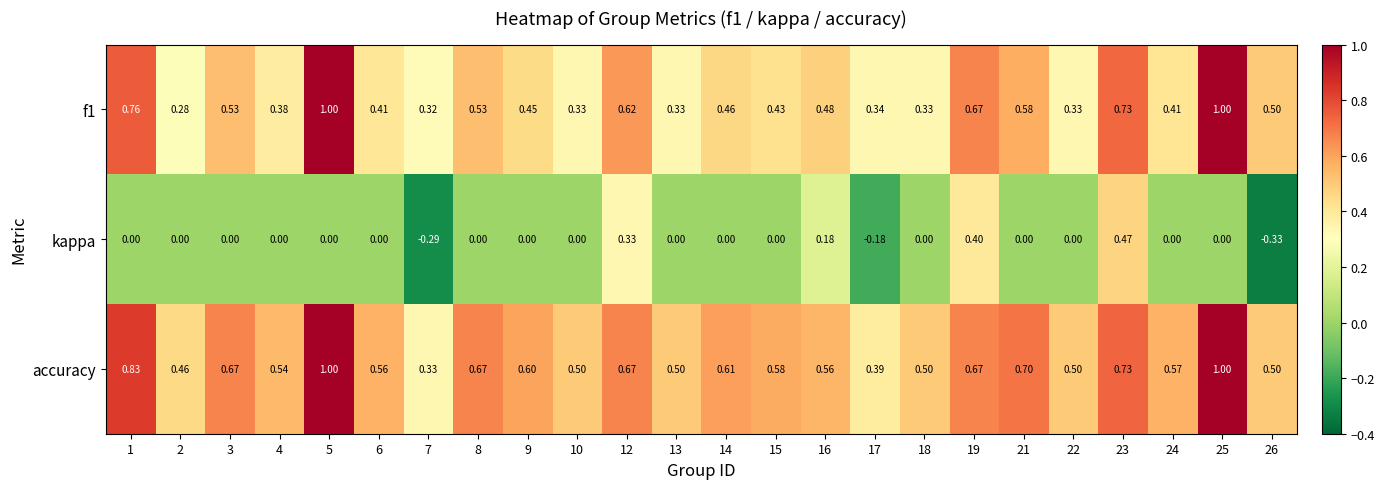

Which series changed the most between 10 and 16?

kappa